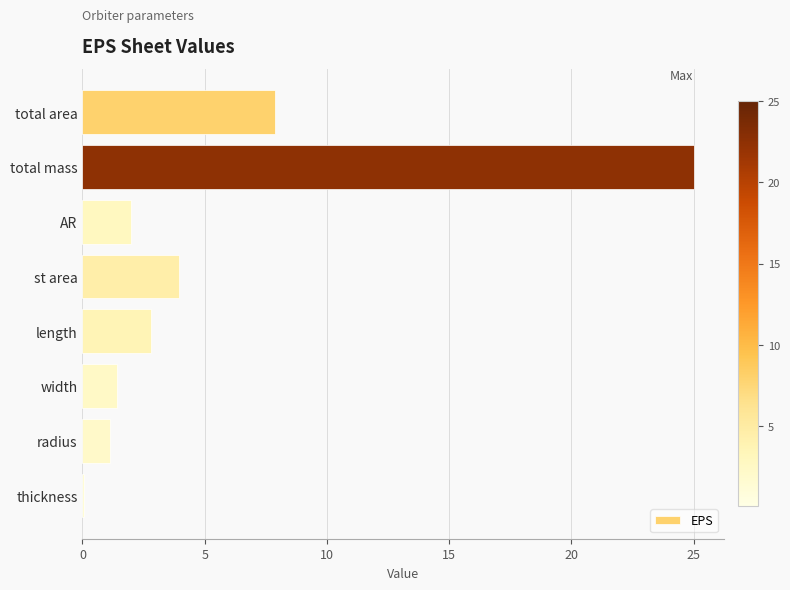

How many series are shown in this chart?

1